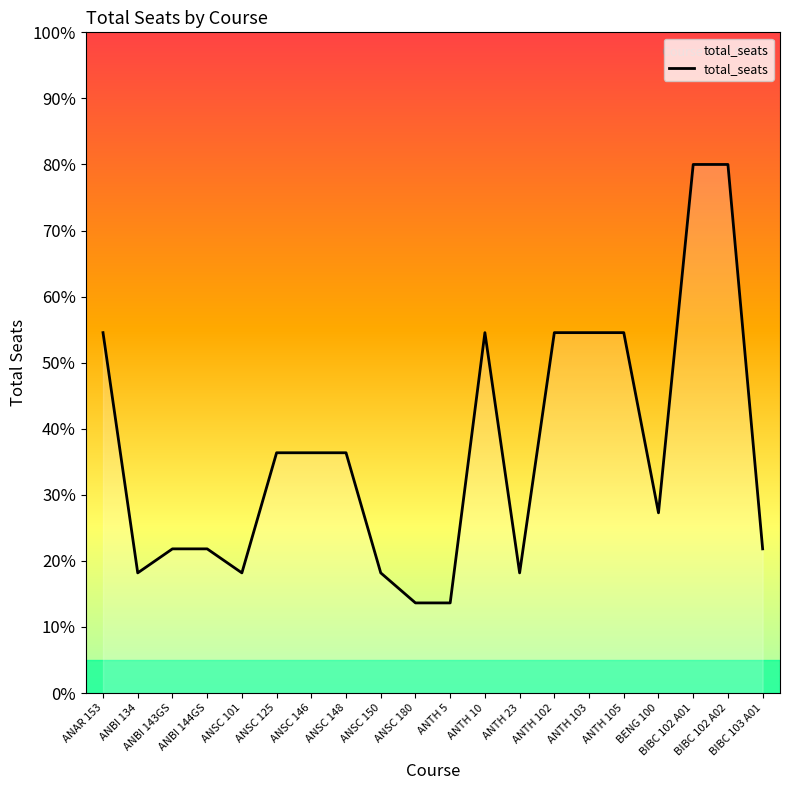

Is this an area chart (filled region under the line)?

Yes